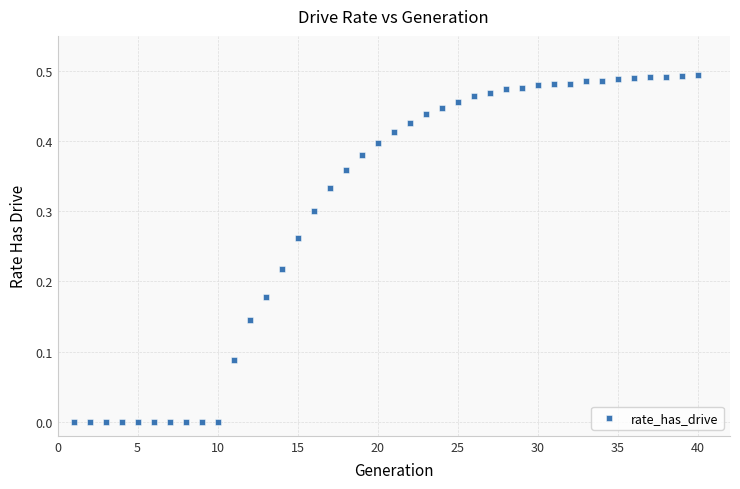

What is the range of X values (max minus min)?

39.0